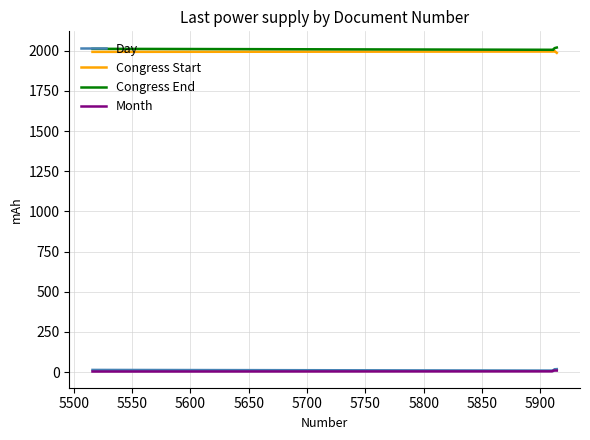

True or false: Day and Congress End cross at least once.

False